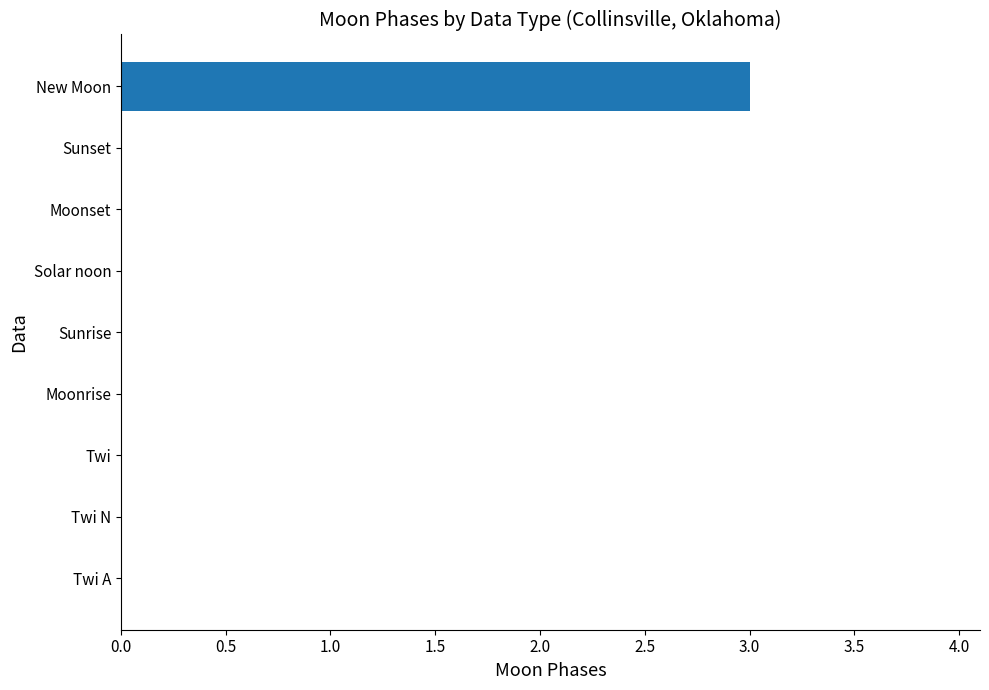

Does the chart contain stacked bars?

No